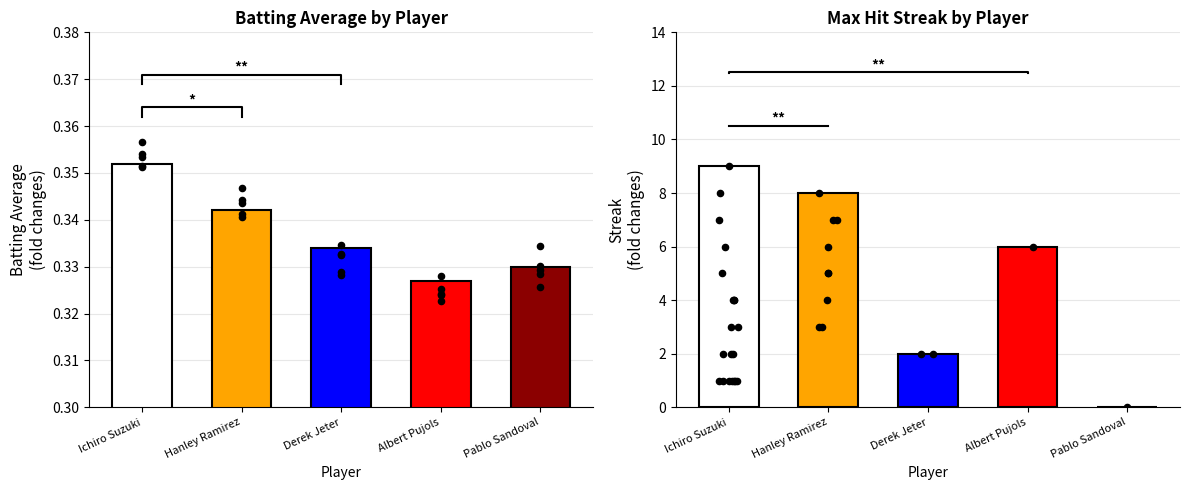

Is the value of Max Streak at Hanley Ramirez greater than the value of Batting Average at Pablo Sandoval?

Yes